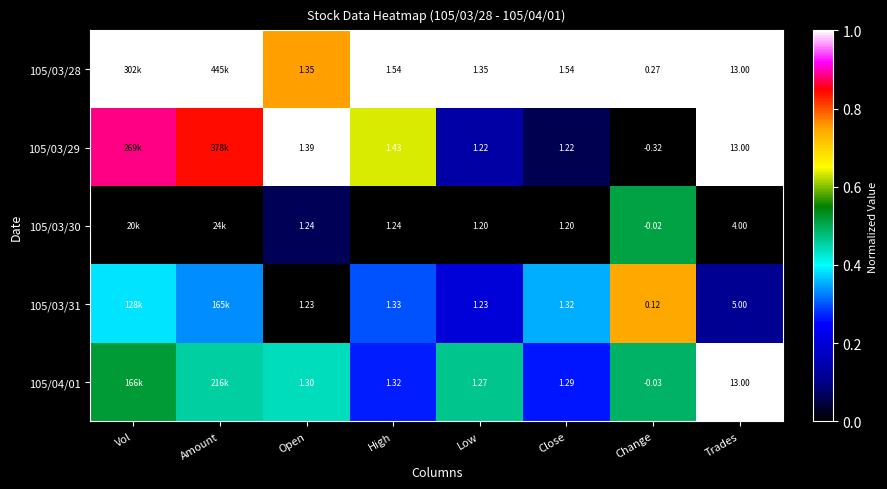

Is the value of 105/03/31 at Close greater than the value of 105/03/29 at Open?

No